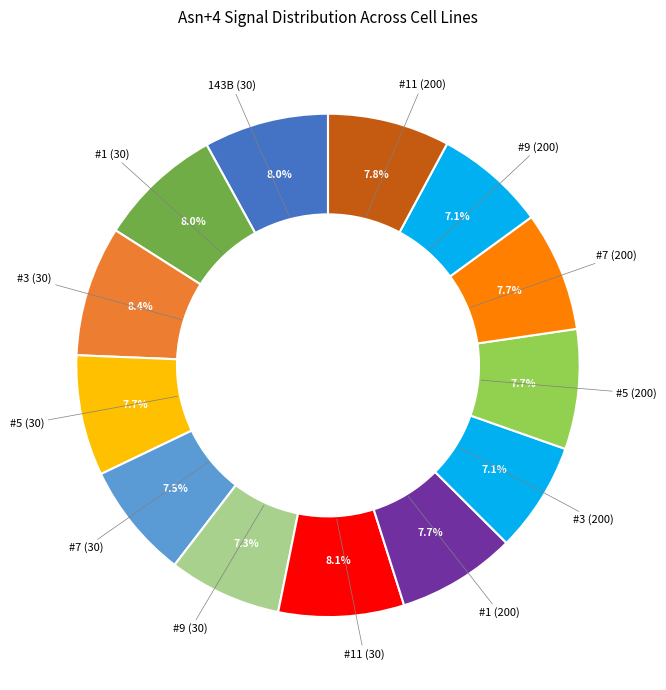

Approximately how many times larger is the value at #11 (200) compared to #3 (200)?

1.1